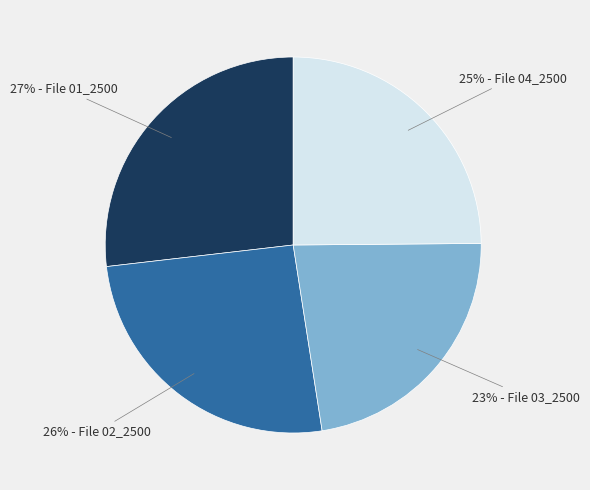

Is there a majority slice in this chart?

No